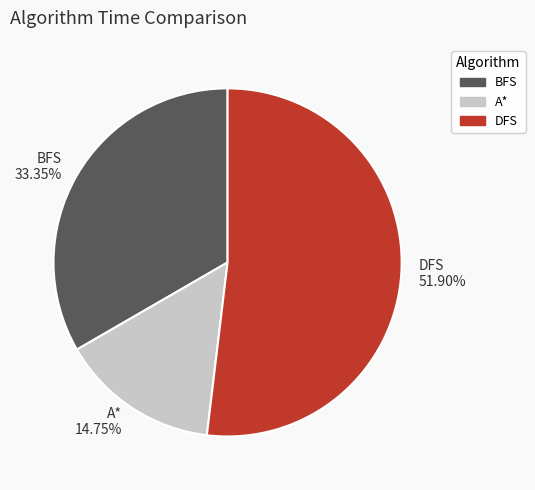

To the nearest percent, what is the combined percentage of A* and DFS?

67%